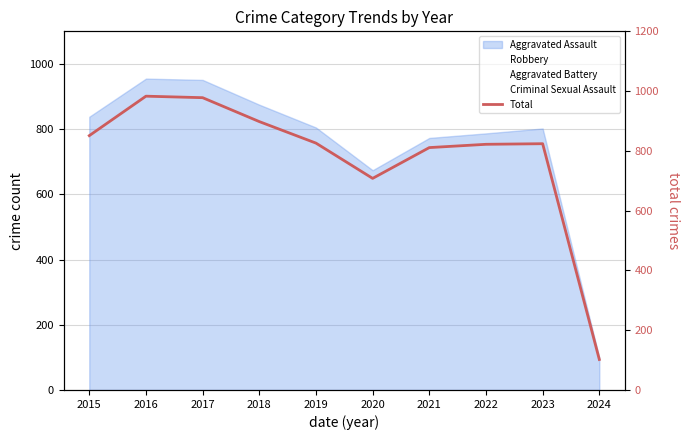

List the labels in order of value, largest first.

2016, 2017, 2018, 2015, 2019, 2023, 2022, 2021, 2020, 2024